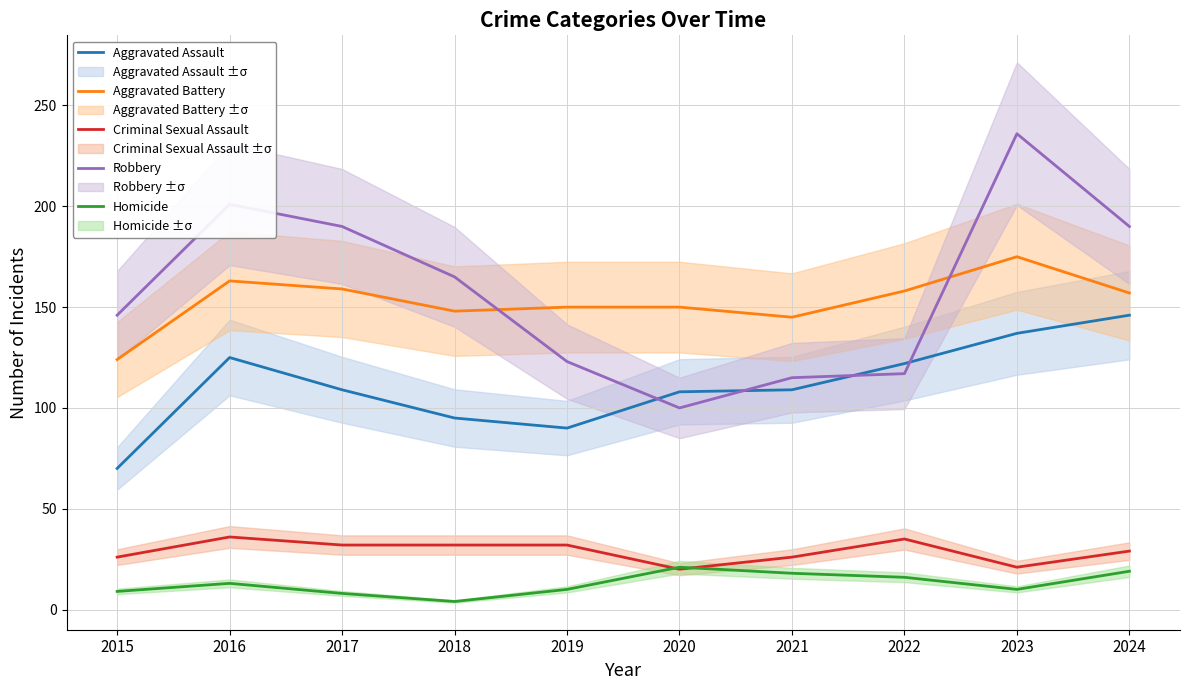

What is the difference between the Robbery values at 2016 and 2017?

11